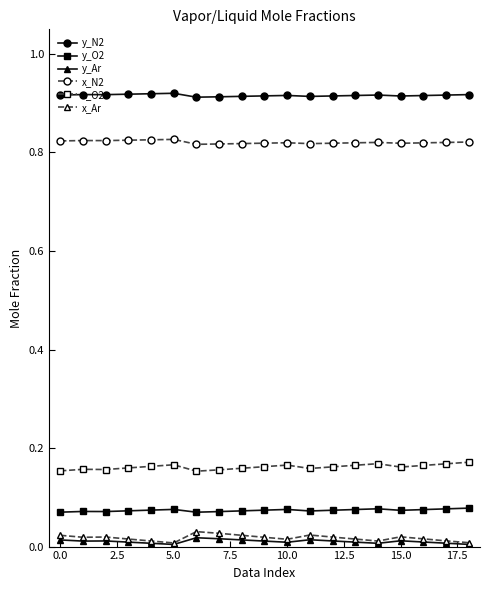

Which series has the largest total across all categories?

y_N2